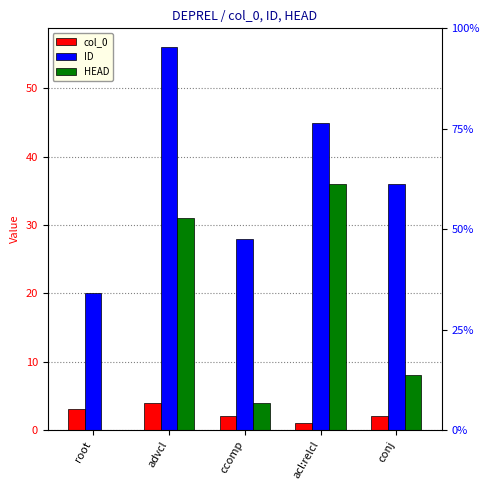

What is the total value across all series at ccomp?

34